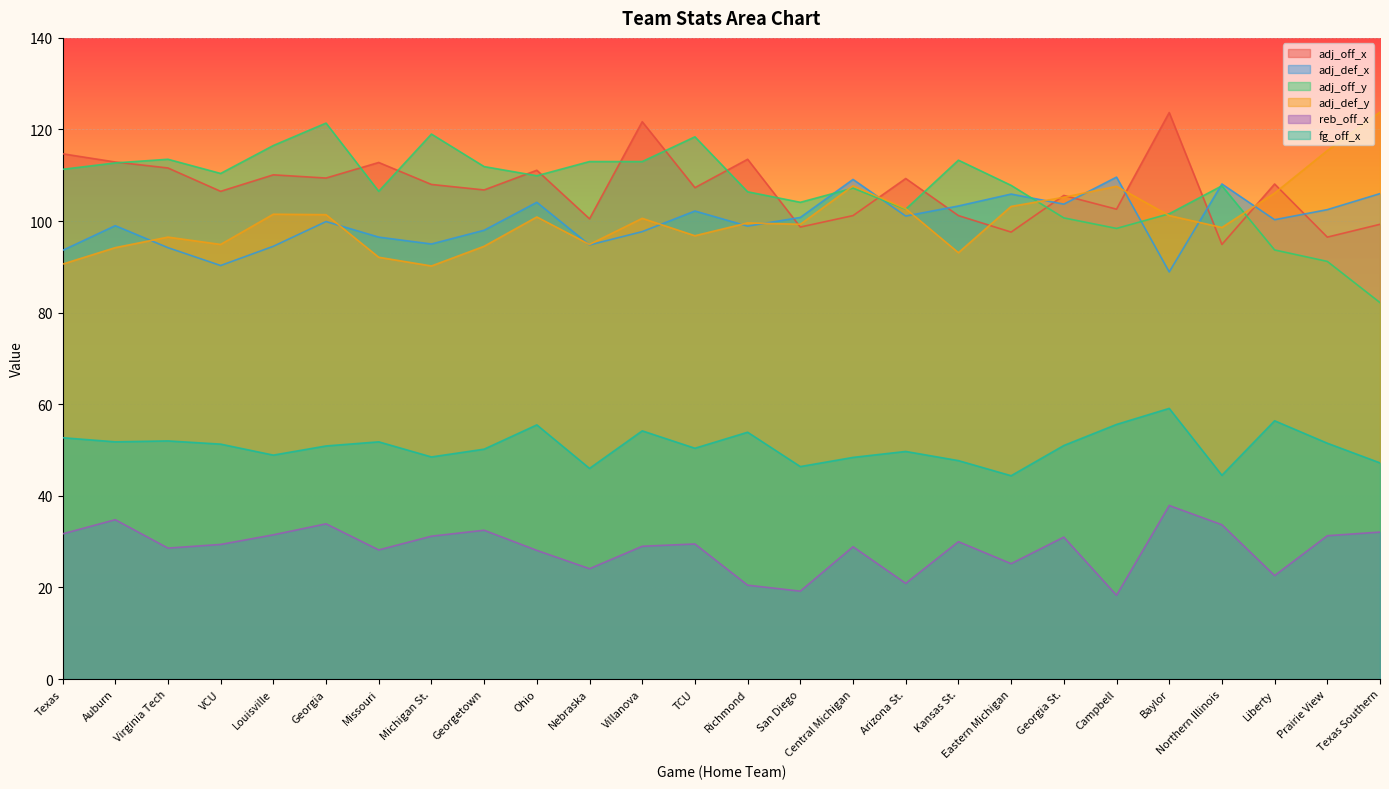

Which series changed the most between Baylor and Texas Southern?

adj_off_x